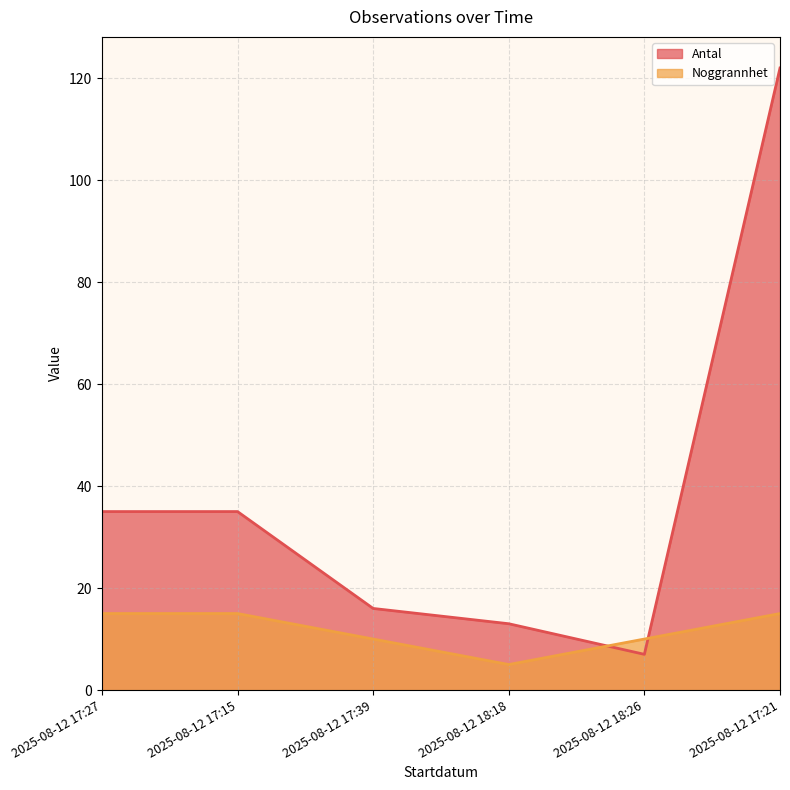

What is the average value of the Antal series?

38